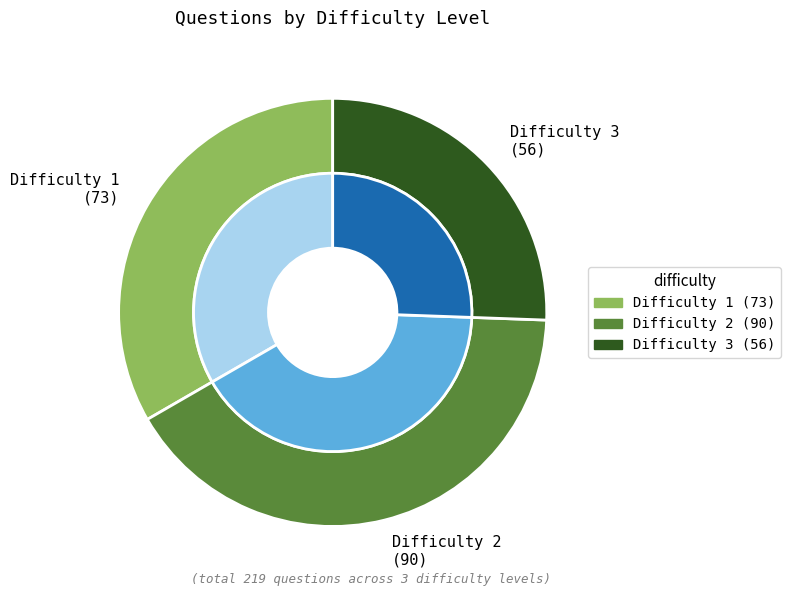

Between Difficulty 3 and Difficulty 2, which is larger?

Difficulty 2